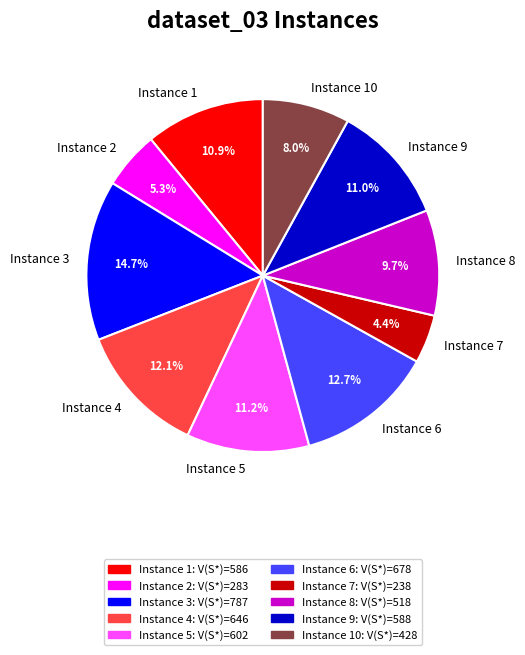

What percentage do Instance 1 and Instance 9 together represent?

21.9%